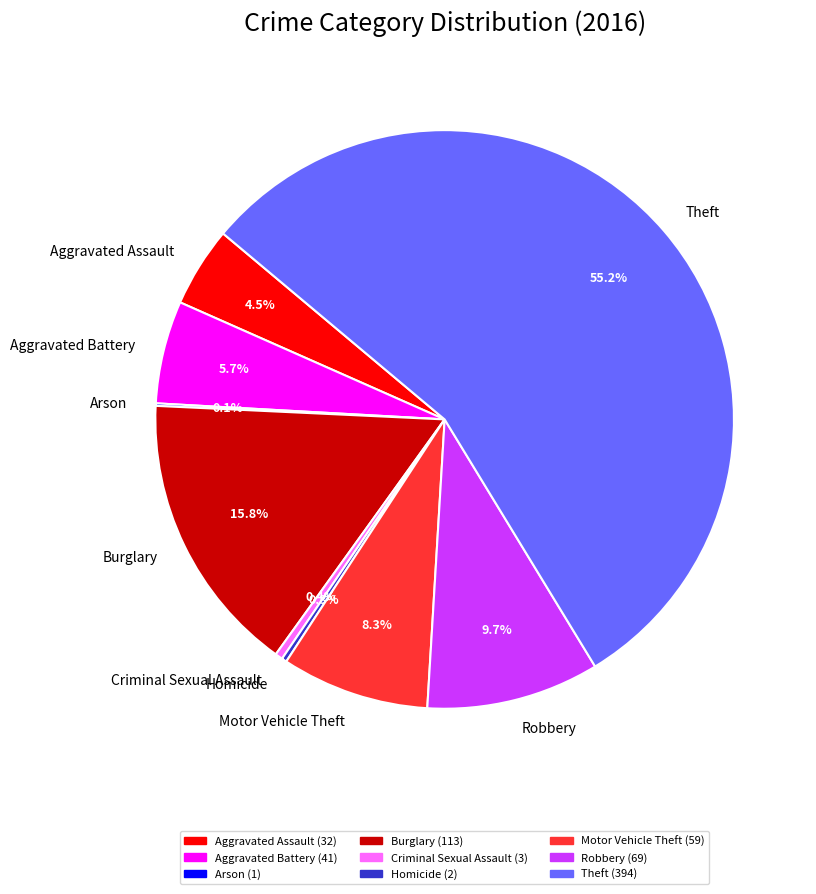

Which category has the biggest portion of the pie?

Theft